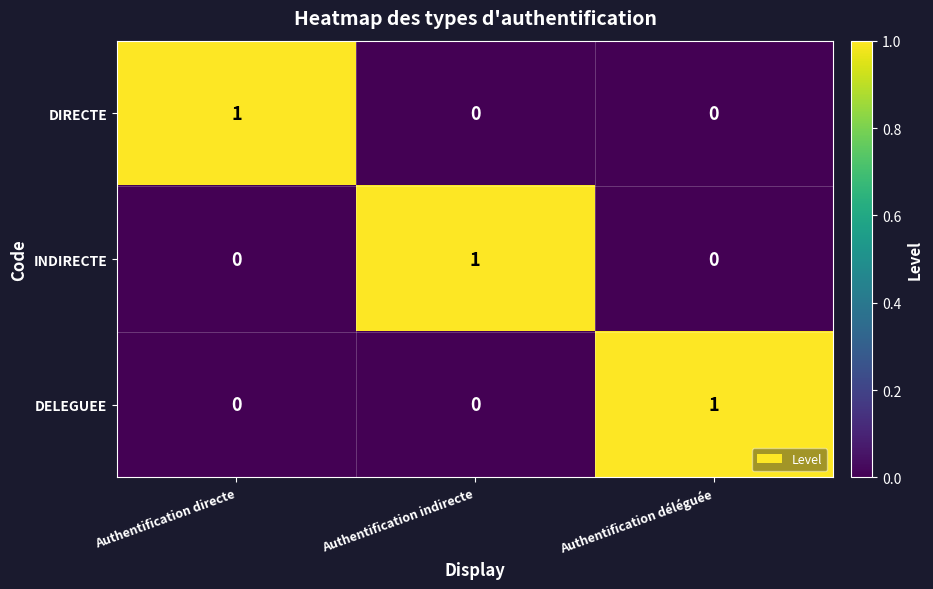

Reading right to left, what are all the values shown in this chart?

DIRECTE: Authentification déléguée=0	Authentification indirecte=0	Authentification directe=1
INDIRECTE: Authentification déléguée=0	Authentification indirecte=1	Authentification directe=0
DELEGUEE: Authentification déléguée=1	Authentification indirecte=0	Authentification directe=0